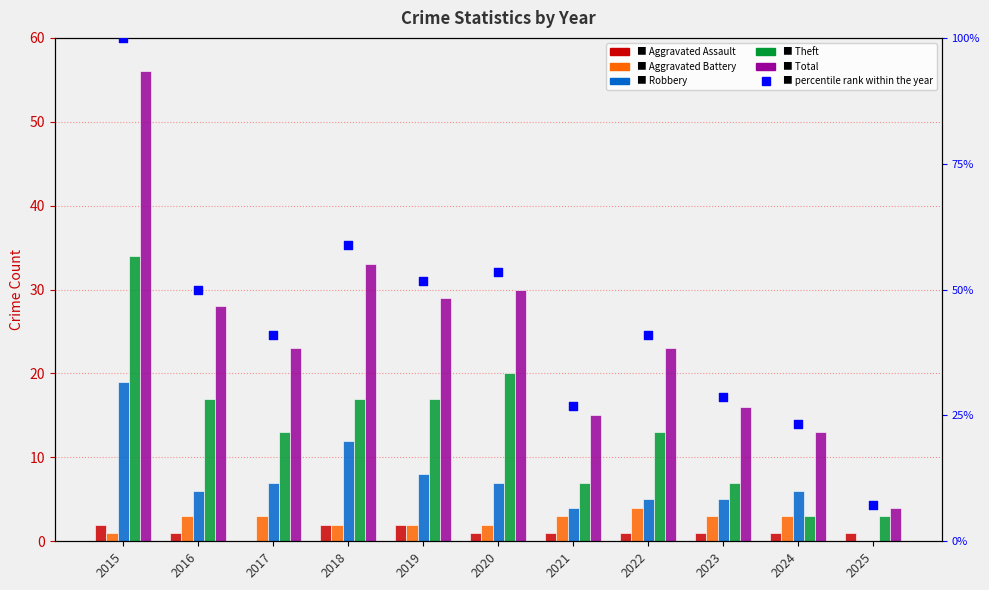

At how many categories does at least one series exceed 34?

7